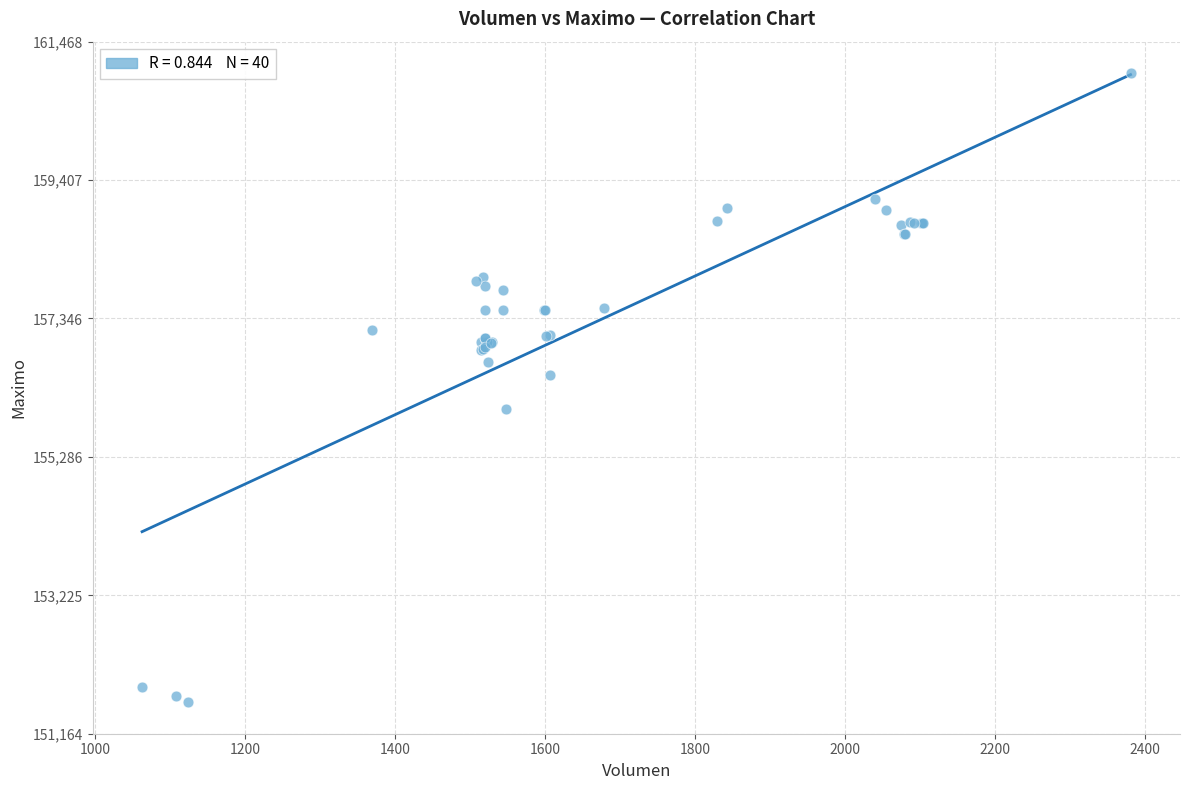

What Y value in the scatter plot is closest to 156316?

156500